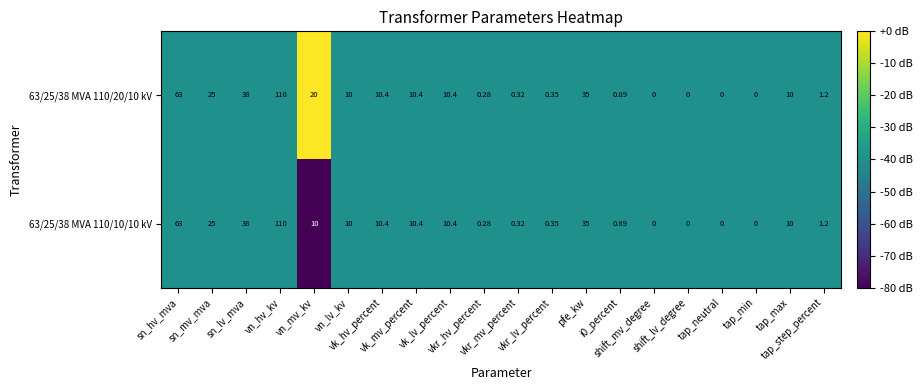

How many values in 63/25/38 MVA 110/20/10 kV are above zero?

16